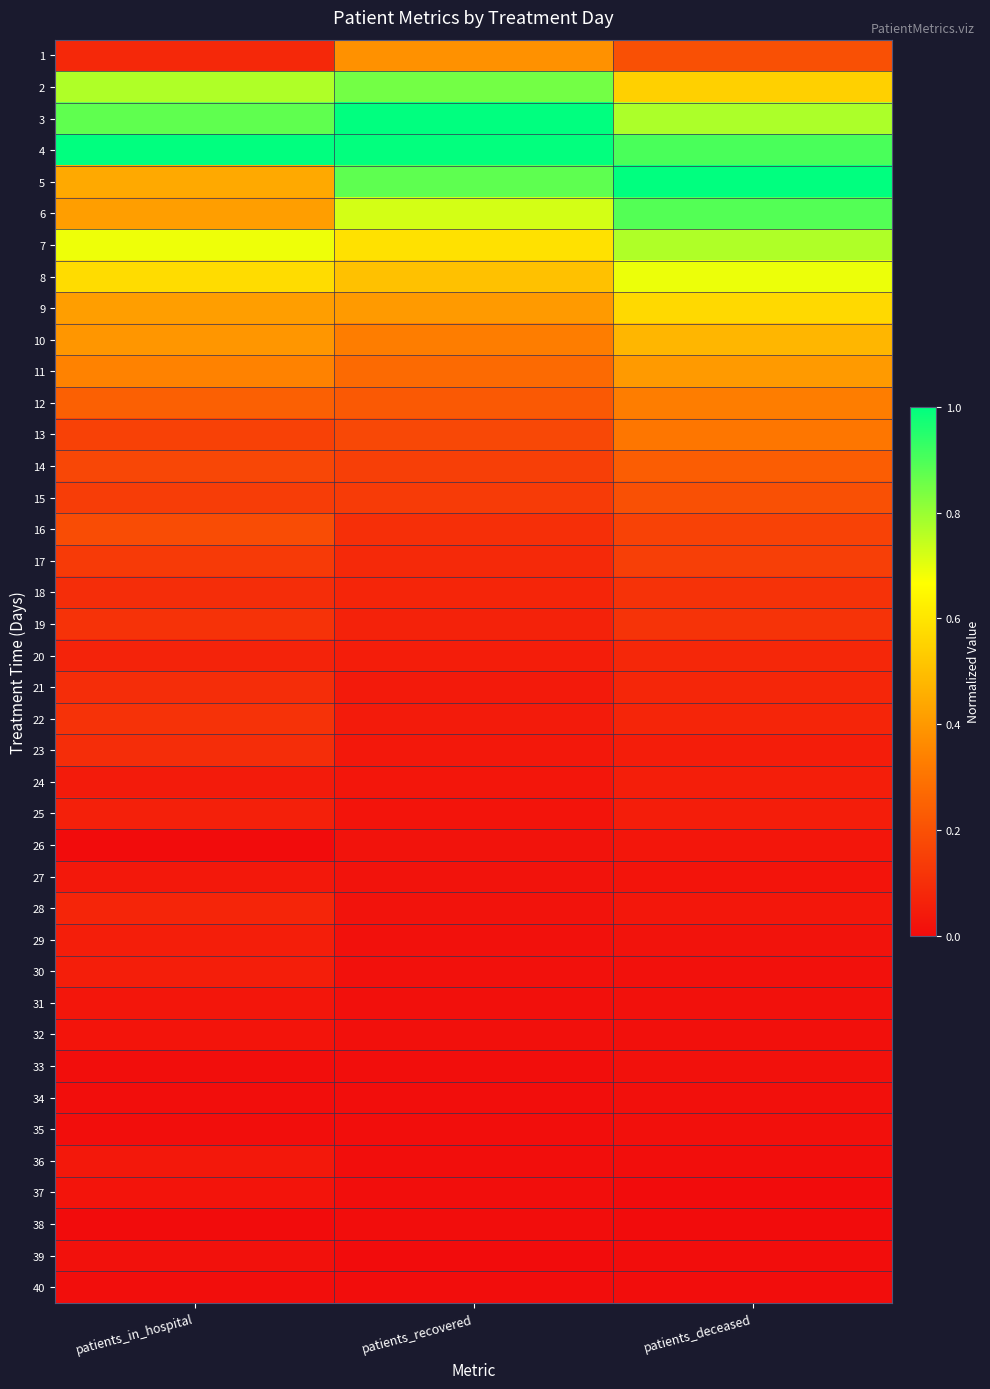

Reading left to right, transcribe all the data shown in this chart.

1: patients_in_hospital=0.1	patients_recovered=0.4	patients_deceased=0.2
2: patients_in_hospital=0.8	patients_recovered=0.8	patients_deceased=0.5
3: patients_in_hospital=0.9	patients_recovered=1.0	patients_deceased=0.8
4: patients_in_hospital=1.0	patients_recovered=1.0	patients_deceased=0.9
5: patients_in_hospital=0.4	patients_recovered=0.9	patients_deceased=1.0
6: patients_in_hospital=0.4	patients_recovered=0.7	patients_deceased=0.9
7: patients_in_hospital=0.7	patients_recovered=0.6	patients_deceased=0.8
8: patients_in_hospital=0.6	patients_recovered=0.5	patients_deceased=0.7
9: patients_in_hospital=0.4	patients_recovered=0.4	patients_deceased=0.6
10: patients_in_hospital=0.4	patients_recovered=0.3	patients_deceased=0.5
11: patients_in_hospital=0.3	patients_recovered=0.3	patients_deceased=0.4
12: patients_in_hospital=0.2	patients_recovered=0.2	patients_deceased=0.3
13: patients_in_hospital=0.2	patients_recovered=0.2	patients_deceased=0.3
14: patients_in_hospital=0.2	patients_recovered=0.1	patients_deceased=0.2
15: patients_in_hospital=0.1	patients_recovered=0.1	patients_deceased=0.2
16: patients_in_hospital=0.2	patients_recovered=0.1	patients_deceased=0.2
17: patients_in_hospital=0.1	patients_recovered=0.1	patients_deceased=0.1
18: patients_in_hospital=0.1	patients_recovered=0.1	patients_deceased=0.1
19: patients_in_hospital=0.1	patients_recovered=0.1	patients_deceased=0.1
20: patients_in_hospital=0.1	patients_recovered=0.1	patients_deceased=0.1
21: patients_in_hospital=0.1	patients_recovered=0.0	patients_deceased=0.1
22: patients_in_hospital=0.1	patients_recovered=0.0	patients_deceased=0.1
23: patients_in_hospital=0.1	patients_recovered=0.0	patients_deceased=0.0
24: patients_in_hospital=0.0	patients_recovered=0.0	patients_deceased=0.1
25: patients_in_hospital=0.1	patients_recovered=0.0	patients_deceased=0.0
26: patients_in_hospital=0.0	patients_recovered=0.0	patients_deceased=0.0
27: patients_in_hospital=0.0	patients_recovered=0.0	patients_deceased=0.0
28: patients_in_hospital=0.1	patients_recovered=0.0	patients_deceased=0.0
29: patients_in_hospital=0.1	patients_recovered=0.0	patients_deceased=0.0
30: patients_in_hospital=0.1	patients_recovered=0.0	patients_deceased=0.0
31: patients_in_hospital=0.0	patients_recovered=0.0	patients_deceased=0.0
32: patients_in_hospital=0.0	patients_recovered=0.0	patients_deceased=0.0
33: patients_in_hospital=0.0	patients_recovered=0.0	patients_deceased=0.0
34: patients_in_hospital=0.0	patients_recovered=0.0	patients_deceased=0.0
35: patients_in_hospital=0.0	patients_recovered=0.0	patients_deceased=0.0
36: patients_in_hospital=0.0	patients_recovered=0.0	patients_deceased=0.0
37: patients_in_hospital=0.0	patients_recovered=0.0	patients_deceased=0.0
38: patients_in_hospital=0.0	patients_recovered=0.0	patients_deceased=0.0
39: patients_in_hospital=0.0	patients_recovered=0.0	patients_deceased=0.0
40: patients_in_hospital=0.0	patients_recovered=0.0	patients_deceased=0.0